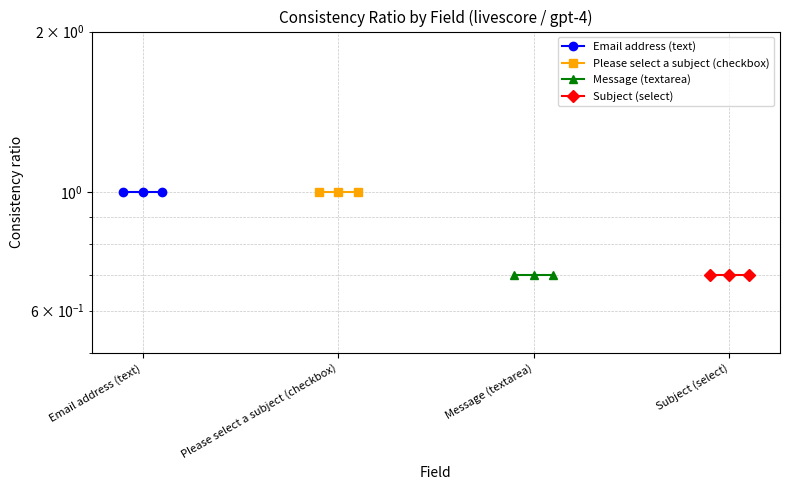

Reading right to left, extract all data points from this chart.

Email address (text): 1.0	1.0	1.0
Please select a subject (checkbox): 1.0	1.0	1.0
Message (textarea): 0.7	0.7	0.7
Subject (select): 0.7	0.7	0.7